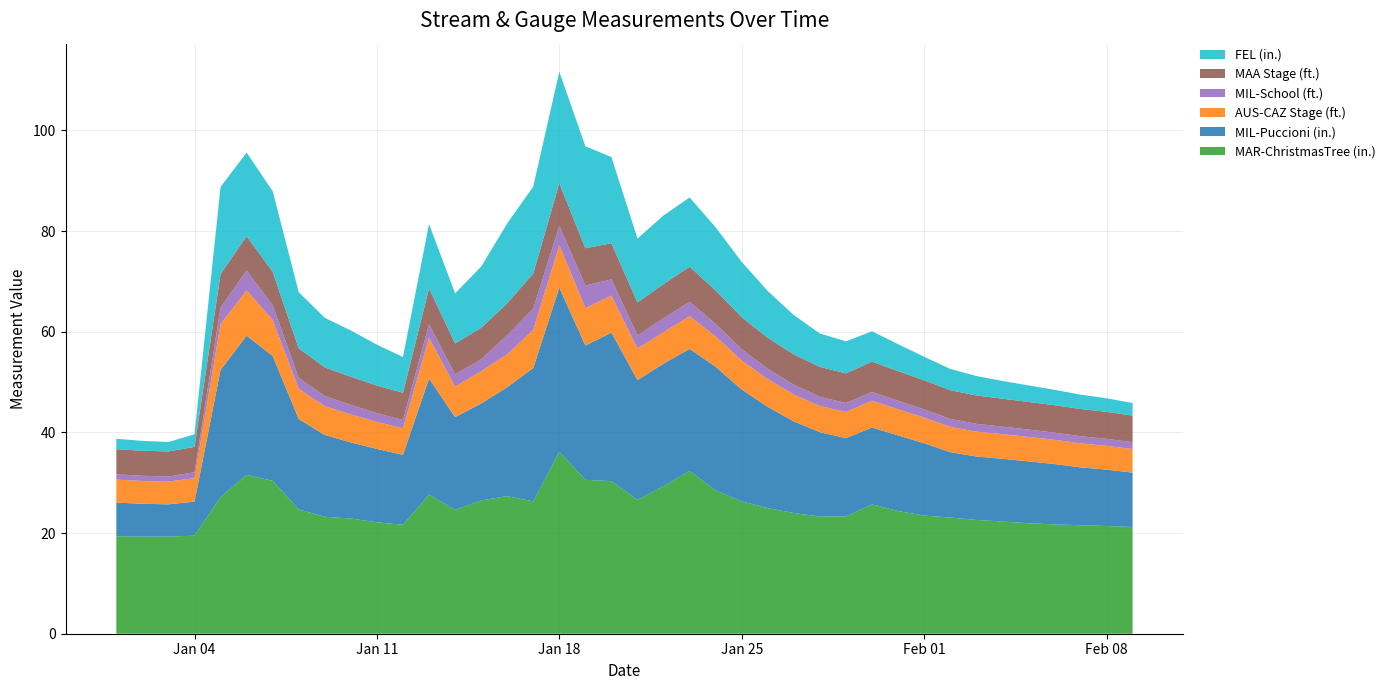

Reading left to right, what are all the values shown in this chart?

MAR-ChristmasTree (in.): 2016-01-01=19.4	2016-01-02=19.3	2016-01-03=19.3	2016-01-04=19.5	2016-01-05=27.1	2016-01-06=31.6	2016-01-07=30.4	2016-01-08=24.7	2016-01-09=23.2	2016-01-10=22.9	2016-01-11=22.1	2016-01-12=21.6	2016-01-13=27.7	2016-01-14=24.6	2016-01-15=26.5	2016-01-16=27.3	2016-01-17=26.3	2016-01-18=36.2	2016-01-19=30.6	2016-01-20=30.3	2016-01-21=26.6	2016-01-22=29.3	2016-01-23=32.4	2016-01-24=28.5	2016-01-25=26.3	2016-01-26=25.0	2016-01-27=24.0	2016-01-28=23.3	2016-01-29=23.3	2016-01-30=25.7	2016-01-31=24.4	2016-02-01=23.5	2016-02-02=23.1	2016-02-03=22.6	2016-02-04=22.3	2016-02-05=22.0	2016-02-06=21.7	2016-02-07=21.6	2016-02-08=21.4	2016-02-09=21.2
MIL-Puccioni (in.): 2016-01-01=6.7	2016-01-02=6.5	2016-01-03=6.4	2016-01-04=6.8	2016-01-05=25.3	2016-01-06=27.7	2016-01-07=24.8	2016-01-08=18.0	2016-01-09=16.2	2016-01-10=15.1	2016-01-11=14.6	2016-01-12=13.9	2016-01-13=23.0	2016-01-14=18.4	2016-01-15=19.3	2016-01-16=21.6	2016-01-17=26.5	2016-01-18=32.6	2016-01-19=26.7	2016-01-20=29.5	2016-01-21=23.8	2016-01-22=24.3	2016-01-23=24.2	2016-01-24=24.6	2016-01-25=22.2	2016-01-26=20.1	2016-01-27=18.2	2016-01-28=16.8	2016-01-29=15.5	2016-01-30=15.3	2016-01-31=15.0	2016-02-01=14.4	2016-02-02=13.0	2016-02-03=12.6	2016-02-04=12.4	2016-02-05=12.3	2016-02-06=12.0	2016-02-07=11.5	2016-02-08=11.2	2016-02-09=10.8
AUS-CAZ Stage (ft.): 2016-01-01=4.6	2016-01-02=4.5	2016-01-03=4.5	2016-01-04=4.7	2016-01-05=9.1	2016-01-06=9.0	2016-01-07=7.2	2016-01-08=6.0	2016-01-09=5.7	2016-01-10=5.6	2016-01-11=5.4	2016-01-12=5.3	2016-01-13=8.1	2016-01-14=6.1	2016-01-15=6.4	2016-01-16=6.5	2016-01-17=7.6	2016-01-18=8.5	2016-01-19=7.4	2016-01-20=7.3	2016-01-21=6.3	2016-01-22=6.3	2016-01-23=6.5	2016-01-24=6.0	2016-01-25=5.8	2016-01-26=5.5	2016-01-27=5.3	2016-01-28=5.2	2016-01-29=5.2	2016-01-30=5.3	2016-01-31=5.2	2016-02-01=5.1	2016-02-02=5.0	2016-02-03=5.0	2016-02-04=4.9	2016-02-05=4.8	2016-02-06=4.8	2016-02-07=4.8	2016-02-08=4.7	2016-02-09=4.7
MIL-School (ft.): 2016-01-01=1.0	2016-01-02=1.0	2016-01-03=1.0	2016-01-04=1.1	2016-01-05=3.3	2016-01-06=4.0	2016-01-07=2.9	2016-01-08=2.1	2016-01-09=2.0	2016-01-10=1.9	2016-01-11=1.7	2016-01-12=1.6	2016-01-13=2.7	2016-01-14=2.4	2016-01-15=2.4	2016-01-16=3.8	2016-01-17=4.2	2016-01-18=3.8	2016-01-19=4.5	2016-01-20=3.2	2016-01-21=2.6	2016-01-22=2.8	2016-01-23=2.9	2016-01-24=2.5	2016-01-25=2.2	2016-01-26=2.0	2016-01-27=1.9	2016-01-28=1.8	2016-01-29=1.8	2016-01-30=1.8	2016-01-31=1.7	2016-02-01=1.6	2016-02-02=1.6	2016-02-03=1.5	2016-02-04=1.5	2016-02-05=1.5	2016-02-06=1.4	2016-02-07=1.4	2016-02-08=1.4	2016-02-09=1.4
MAA Stage (ft.): 2016-01-01=5.0	2016-01-02=5.0	2016-01-03=5.0	2016-01-04=5.1	2016-01-05=6.7	2016-01-06=6.8	2016-01-07=6.6	2016-01-08=5.9	2016-01-09=5.7	2016-01-10=5.6	2016-01-11=5.5	2016-01-12=5.4	2016-01-13=7.2	2016-01-14=6.1	2016-01-15=6.3	2016-01-16=6.3	2016-01-17=7.0	2016-01-18=8.5	2016-01-19=7.4	2016-01-20=7.2	2016-01-21=6.6	2016-01-22=6.8	2016-01-23=7.0	2016-01-24=6.7	2016-01-25=6.4	2016-01-26=6.2	2016-01-27=6.0	2016-01-28=5.9	2016-01-29=5.9	2016-01-30=6.0	2016-01-31=5.9	2016-02-01=5.8	2016-02-02=5.7	2016-02-03=5.6	2016-02-04=5.5	2016-02-05=5.5	2016-02-06=5.5	2016-02-07=5.4	2016-02-08=5.4	2016-02-09=5.3
FEL (in.): 2016-01-01=2.1	2016-01-02=2.0	2016-01-03=1.9	2016-01-04=2.5	2016-01-05=17.3	2016-01-06=16.6	2016-01-07=16.0	2016-01-08=11.2	2016-01-09=9.8	2016-01-10=9.2	2016-01-11=8.1	2016-01-12=7.1	2016-01-13=12.8	2016-01-14=10.0	2016-01-15=12.1	2016-01-16=15.9	2016-01-17=17.3	2016-01-18=22.1	2016-01-19=20.3	2016-01-20=17.1	2016-01-21=12.7	2016-01-22=13.6	2016-01-23=13.8	2016-01-24=12.5	2016-01-25=11.0	2016-01-26=9.3	2016-01-27=7.8	2016-01-28=6.6	2016-01-29=6.4	2016-01-30=6.0	2016-01-31=5.4	2016-02-01=4.7	2016-02-02=4.2	2016-02-03=3.9	2016-02-04=3.5	2016-02-05=3.3	2016-02-06=3.0	2016-02-07=2.9	2016-02-08=2.7	2016-02-09=2.5